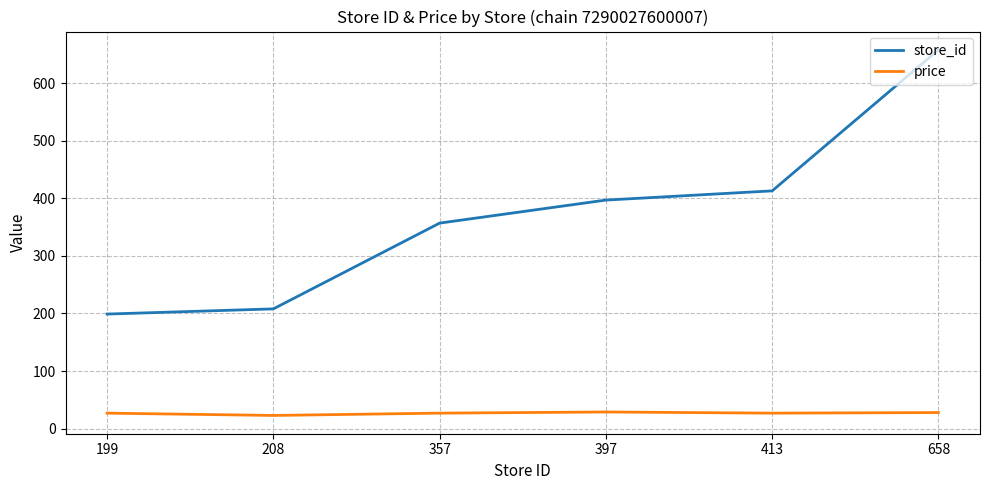

The value of store_id at 413 is 413.0. True or false?

True